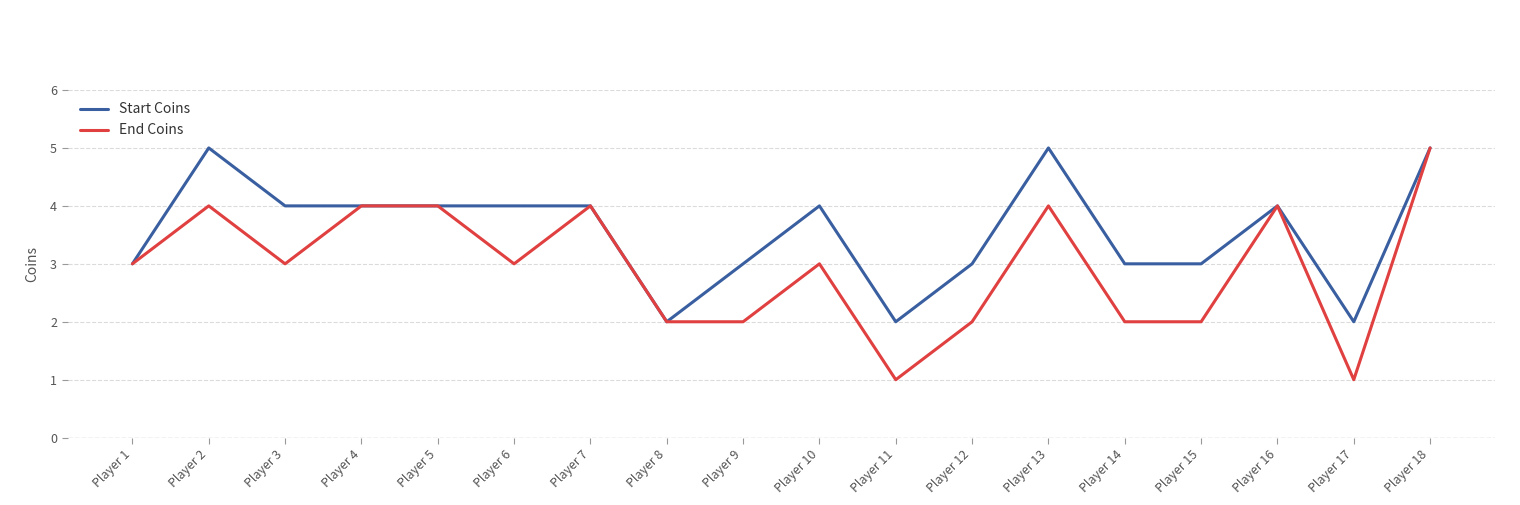

Reading right to left, list all the values displayed in this chart.

Start Coins: 5	2	4	3	3	5	3	2	4	3	2	4	4	4	4	4	5	3
End Coins: 5	1	4	2	2	4	2	1	3	2	2	4	3	4	4	3	4	3